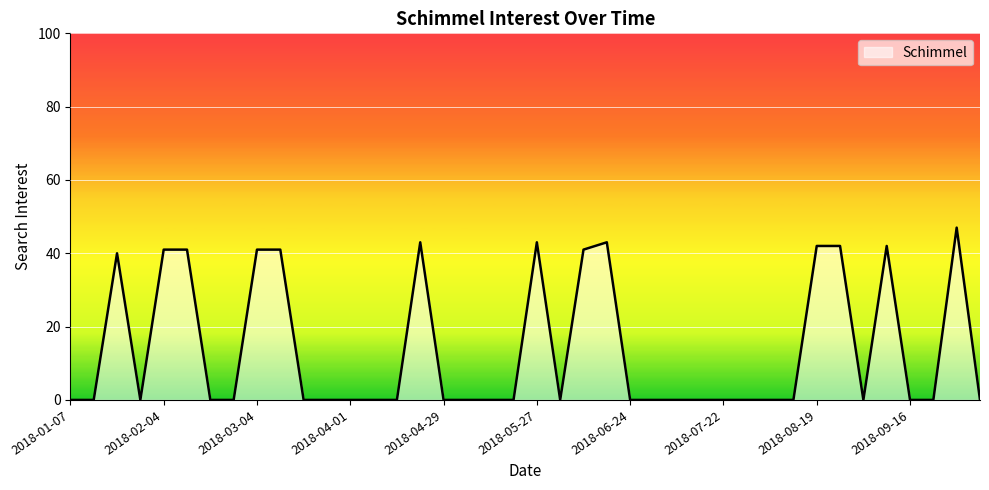

What is the difference between the maximum and minimum values?

47